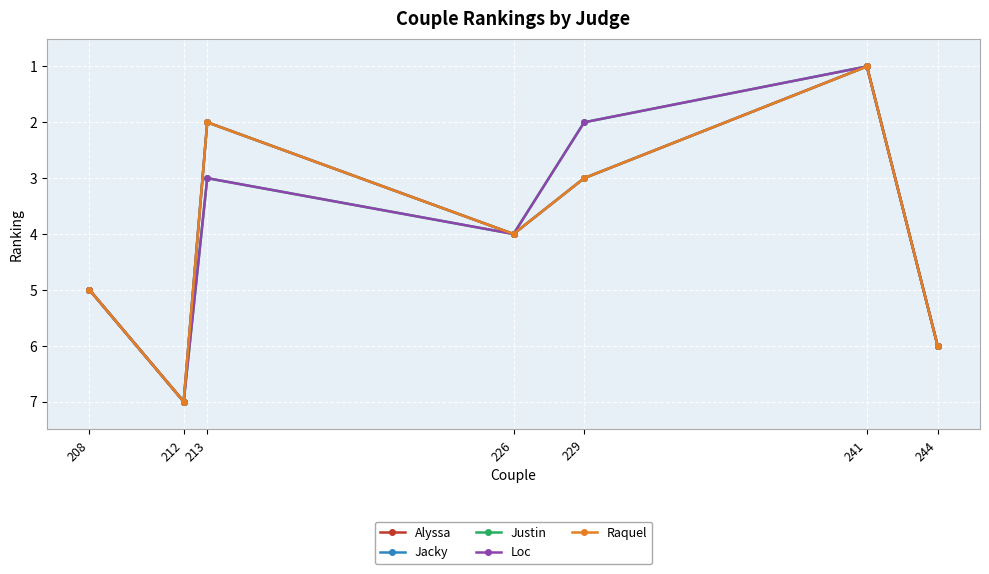

What is the highest value of the Raquel series?

7